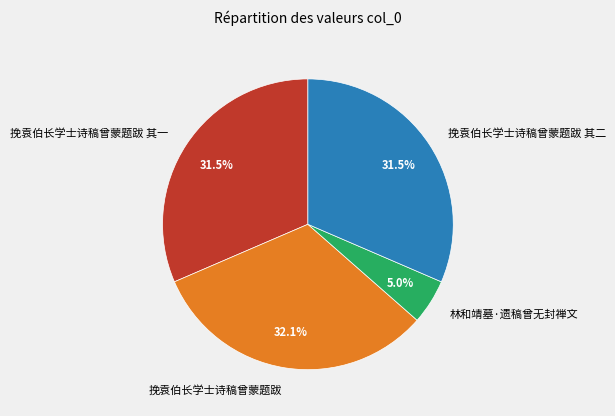

Is there a majority slice in this chart?

No